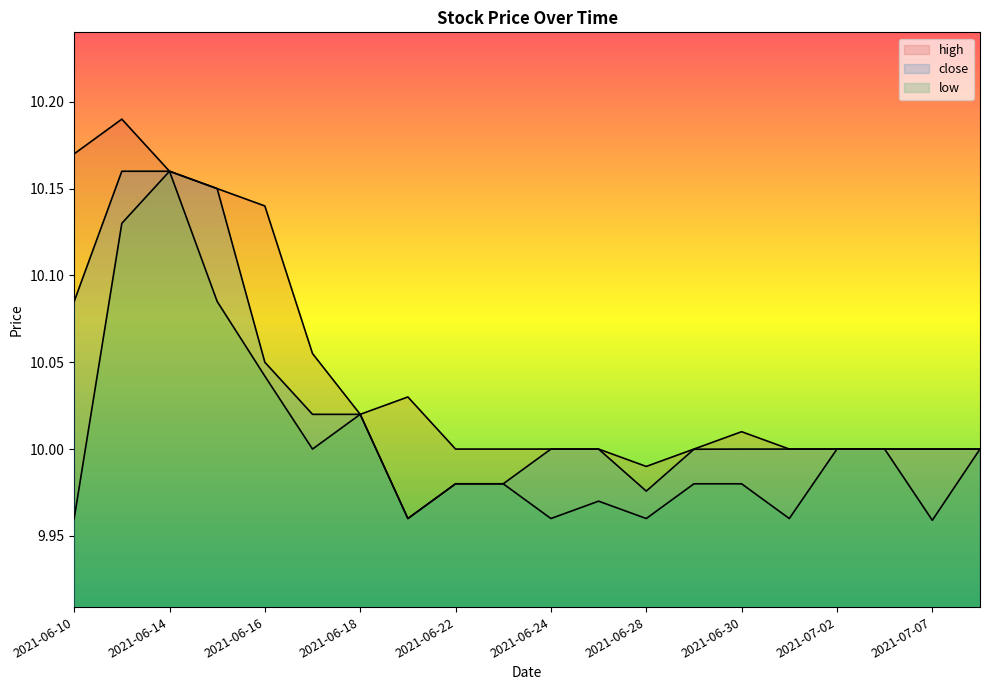

What is the maximum value for low?

10.2